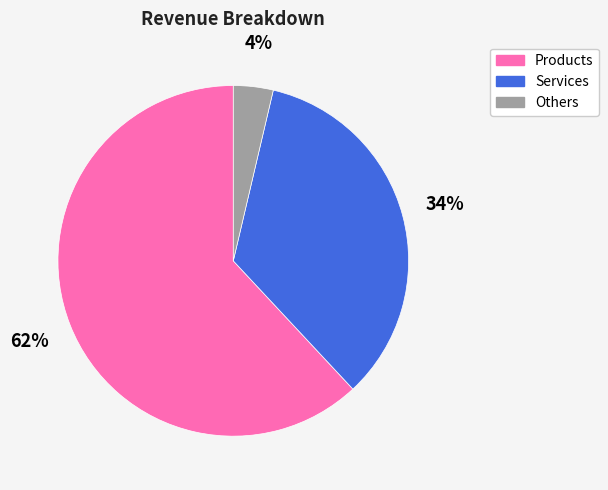

Which category has the smallest portion of the pie?

Others